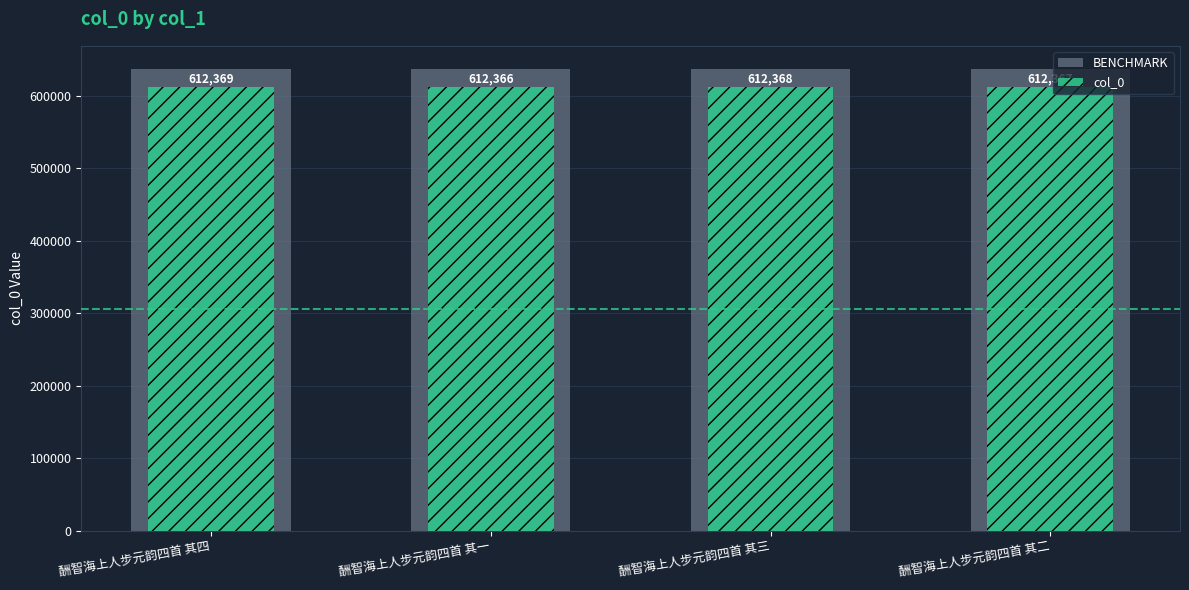

What are all the series names shown in the legend?

BENCHMARK, col_0